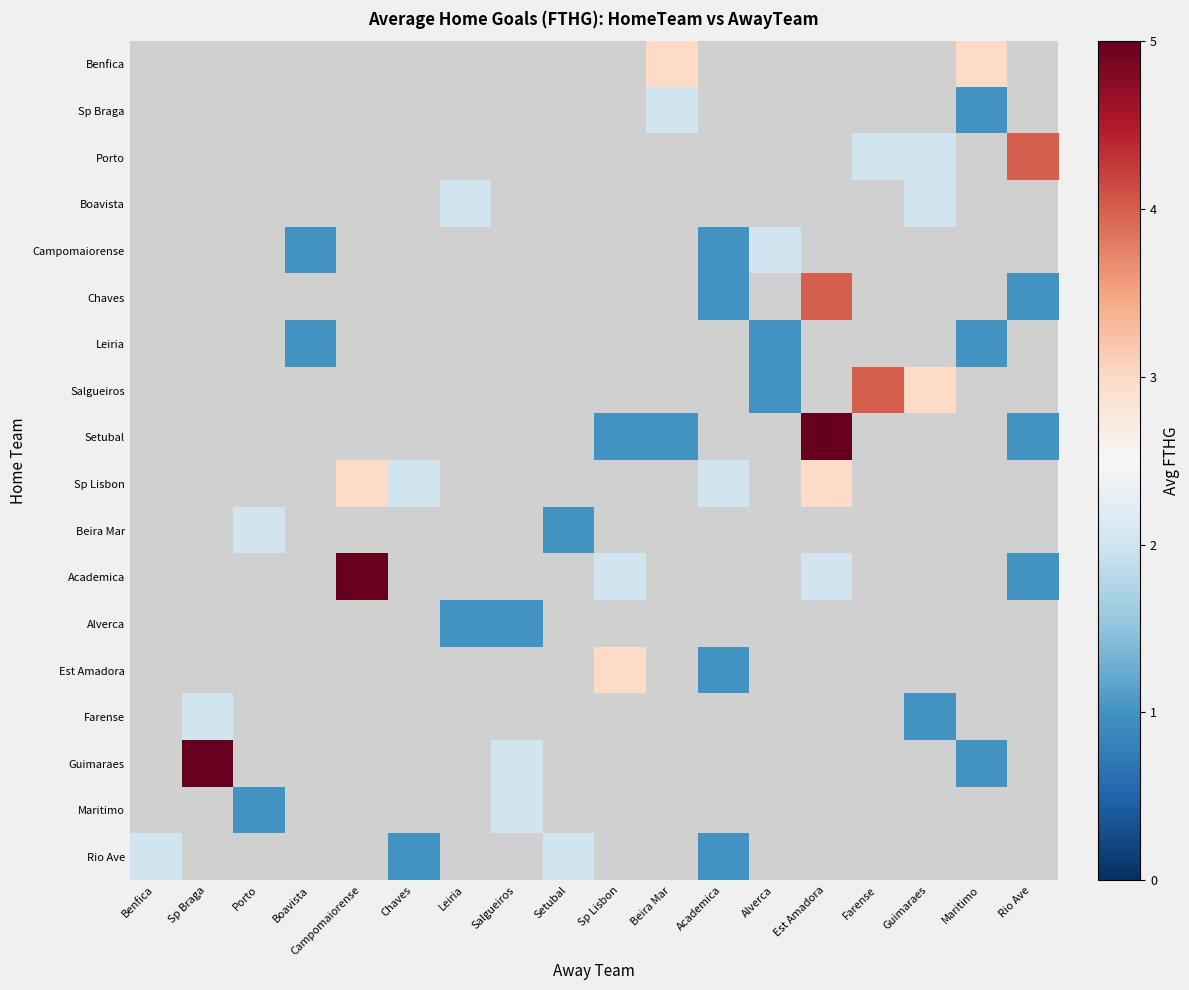

Between Guimaraes and Rio Ave, which is larger?

Rio Ave